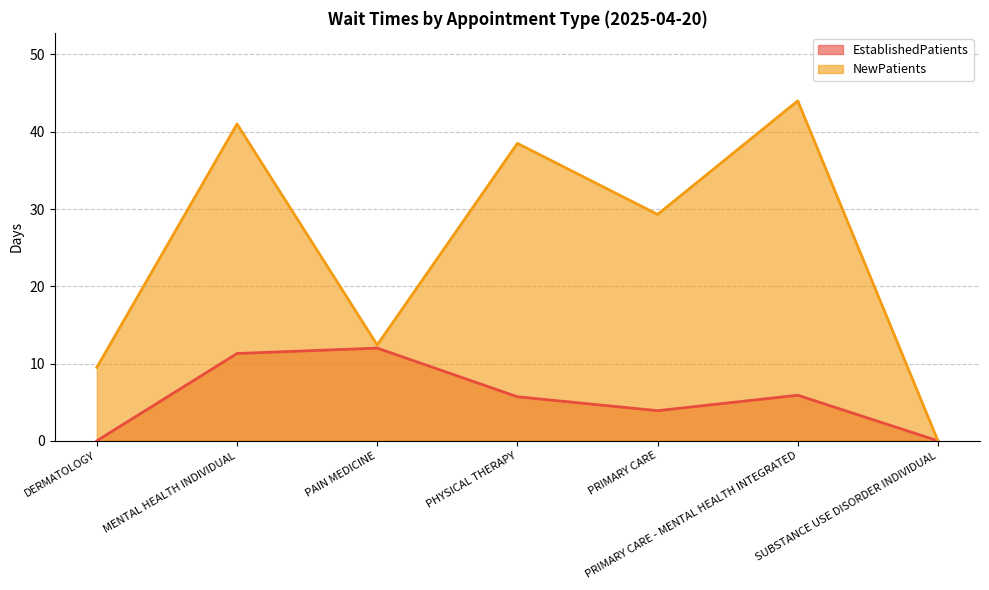

True or false: EstablishedPatients and NewPatients cross at least once.

False